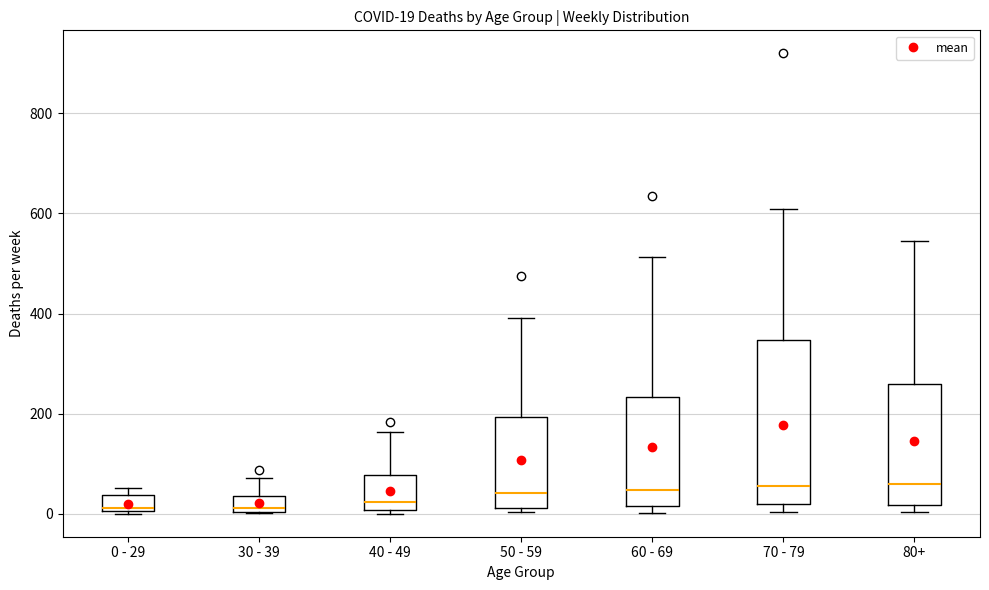

Which box is the tallest, from its lower edge to its upper edge?

70 - 79